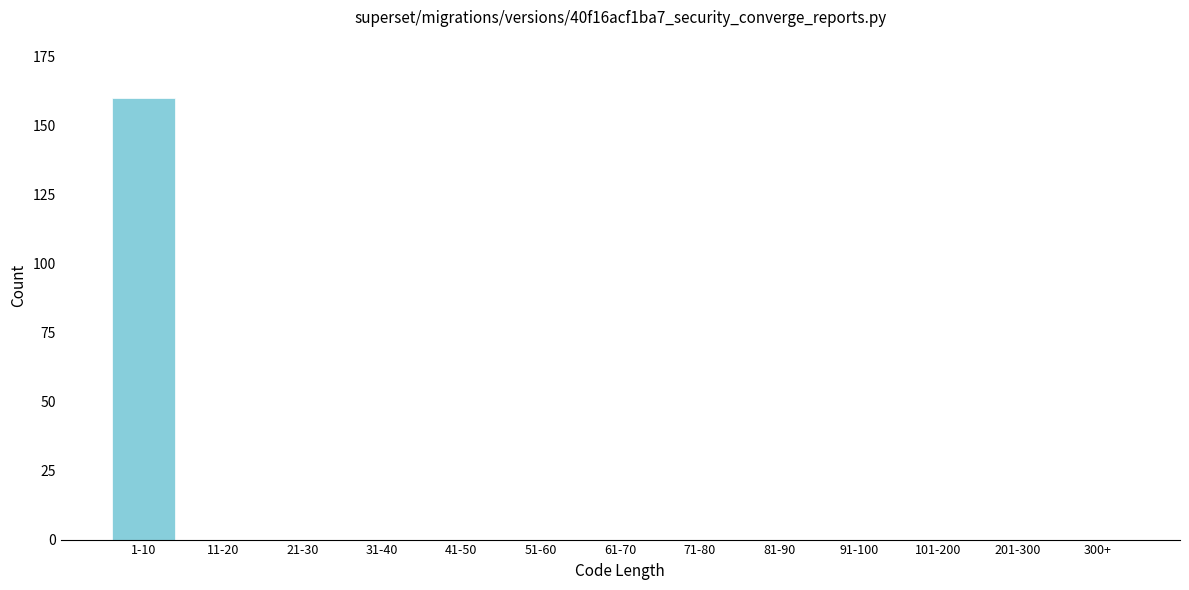

Reading left to right, list all the values displayed in this chart.

1-10=160	11-20=0	21-30=0	31-40=0	41-50=0	51-60=0	61-70=0	71-80=0	81-90=0	91-100=0	101-200=0	201-300=0	300+=0